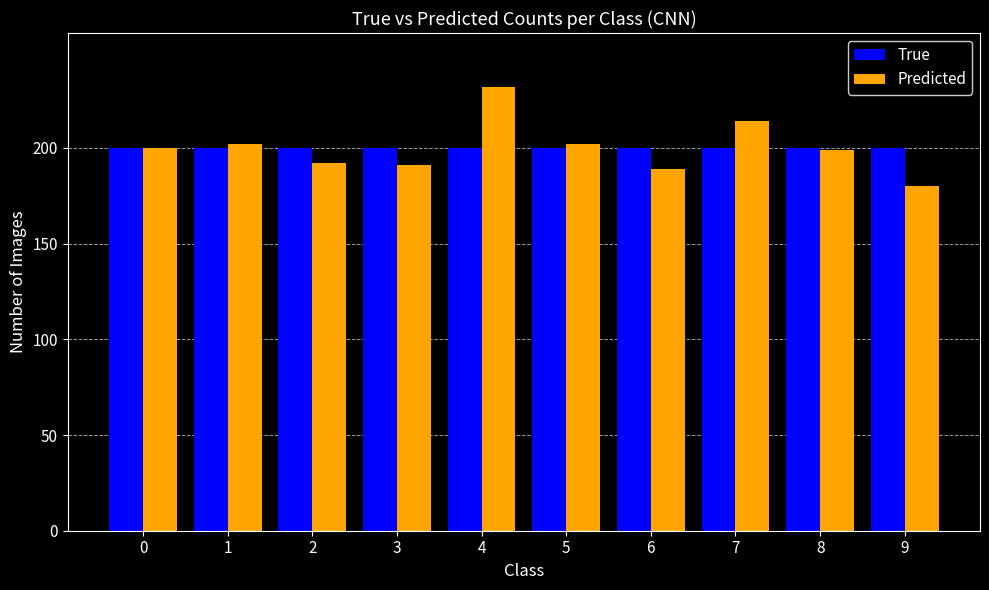

Which series has the widest spread of values?

Predicted